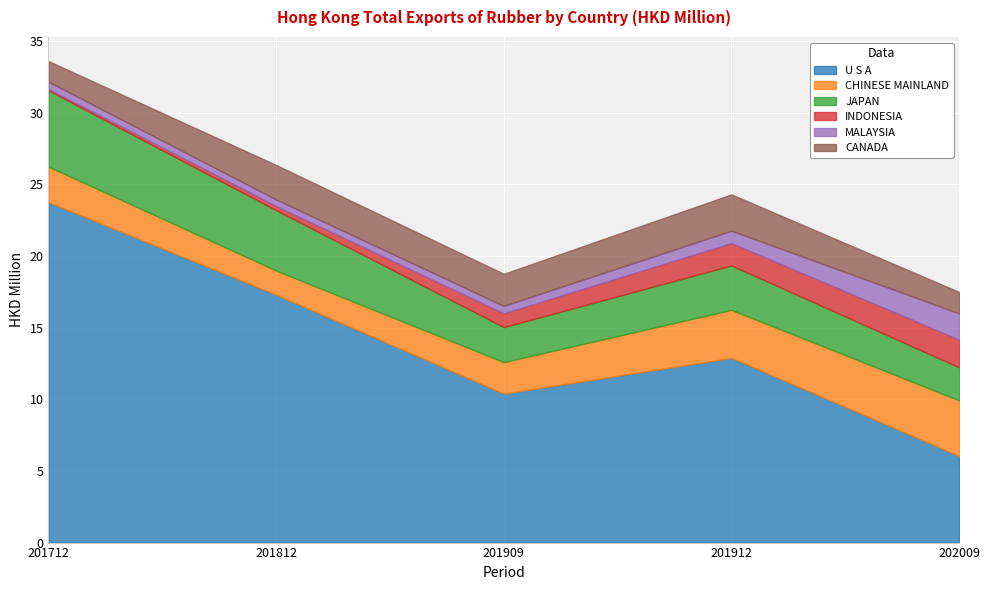

The INDONESIA series shows 1.0 at 201909. True or false?

True